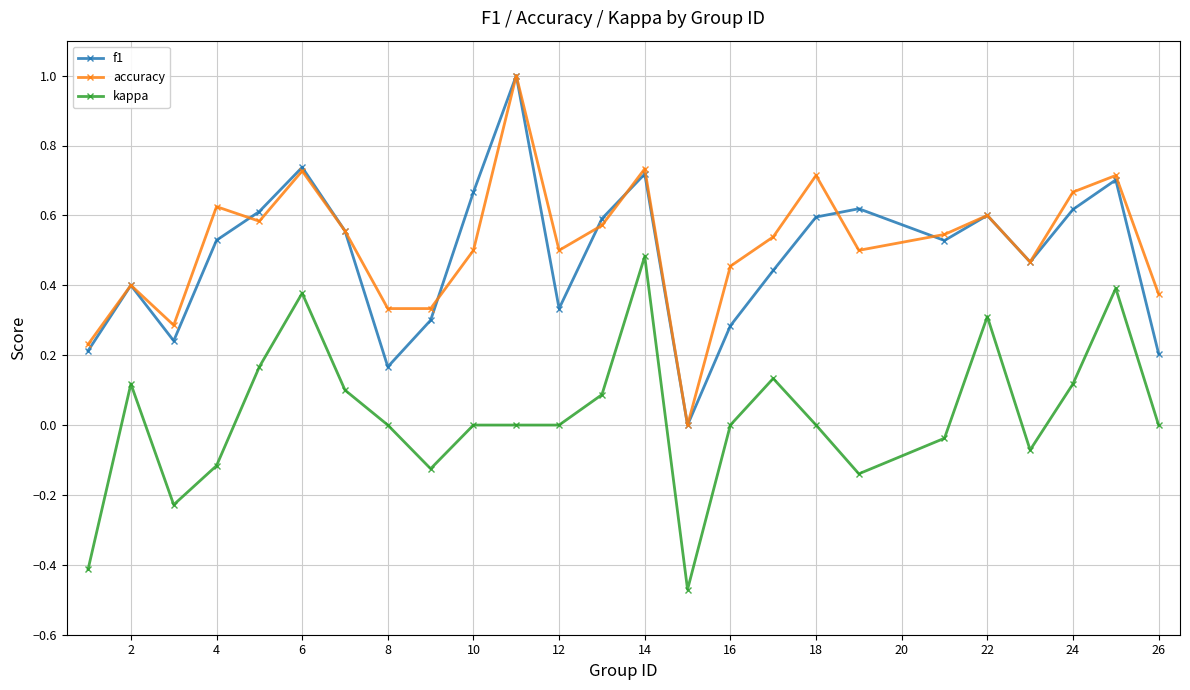

What is the sum of all f1 values?

12.1